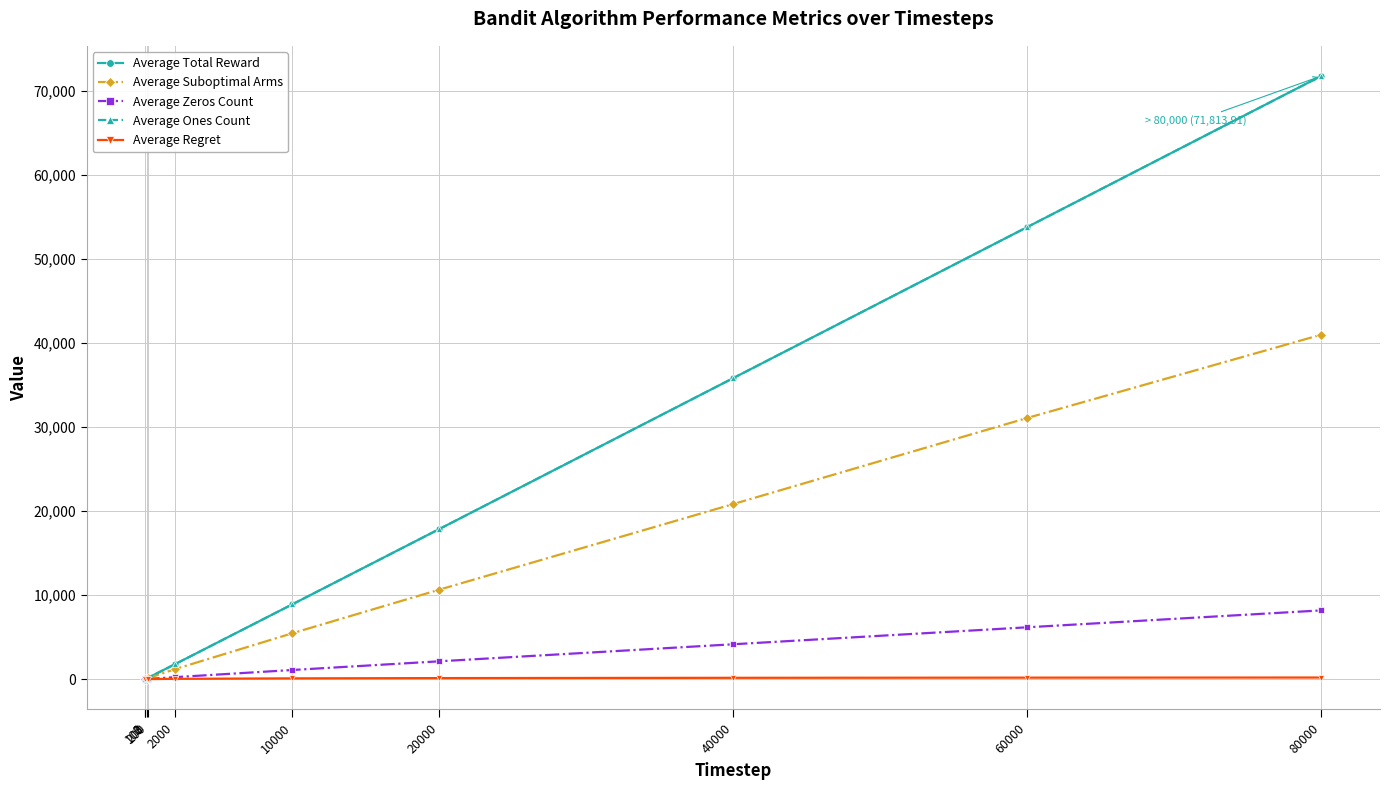

Reading left to right, list all the values displayed in this chart.

Average Total Reward: 2=1.8	3=2.7	100=87.3	200=174.7	2000=1764.5	10000=8909.8	20000=17874.8	40000=35845.8	60000=53826.2	80000=71813.9
Average Suboptimal Arms: 2=1.0	3=2.0	100=65.1	200=128.0	2000=1182.5	10000=5464.0	20000=10655.0	40000=20847.4	60000=31096.9	80000=41009.9
Average Zeros Count: 2=0.2	3=0.3	100=12.7	200=25.3	2000=235.4	10000=1090.2	20000=2125.2	40000=4154.2	60000=6173.8	80000=8186.1
Average Ones Count: 2=1.8	3=2.7	100=87.3	200=174.7	2000=1764.5	10000=8909.8	20000=17874.8	40000=35845.8	60000=53826.2	80000=71813.9
Average Regret: 2=0.1	3=0.1	100=3.0	200=5.7	2000=36.8	10000=94.1	20000=126.2	40000=159.1	60000=179.9	80000=193.3